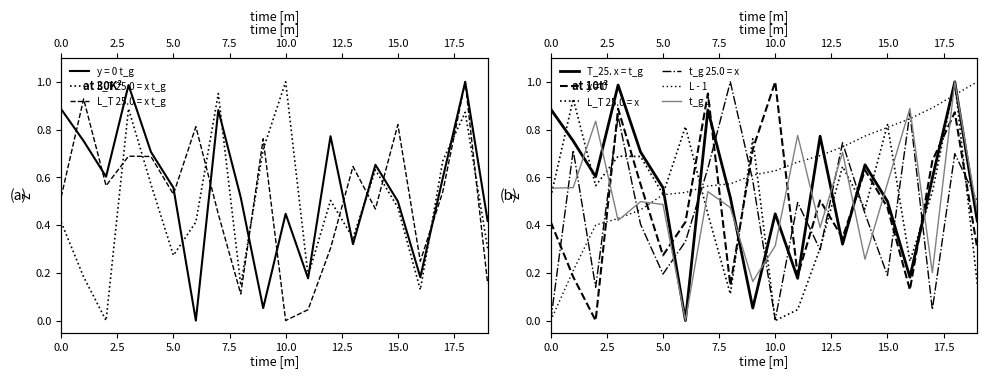

What is the highest value of the L_T 25.0 = x t_g series?

1.0